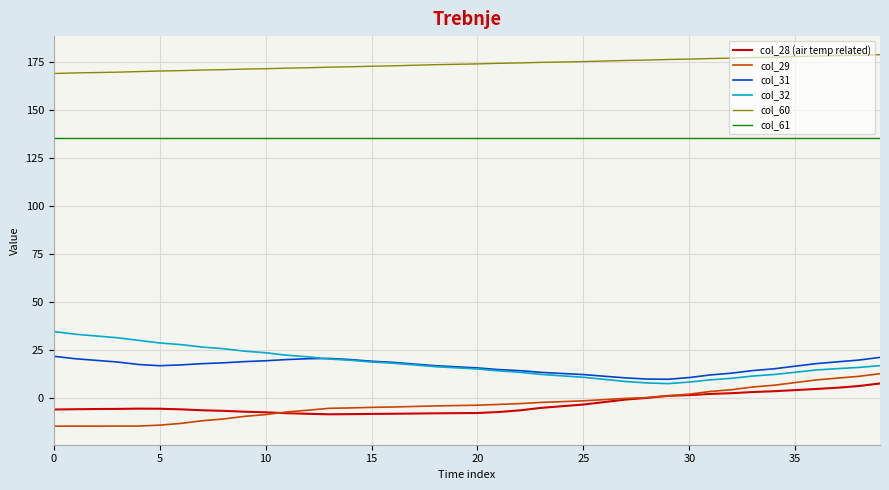

True or false: col_28 (air temp related) and col_31 intersect in this chart.

False